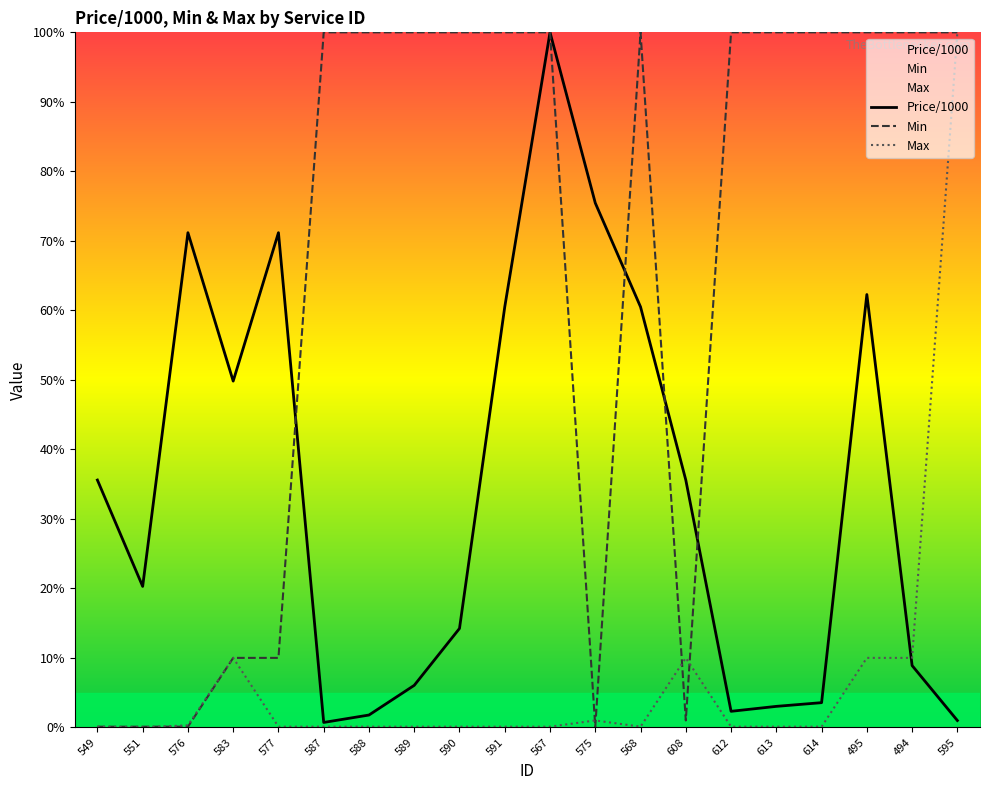

Rank the categories by Min value from highest to lowest.

587, 588, 589, 590, 591, 567, 568, 612, 613, 614, 495, 494, 595, 583, 577, 608, 549, 551, 576, 575